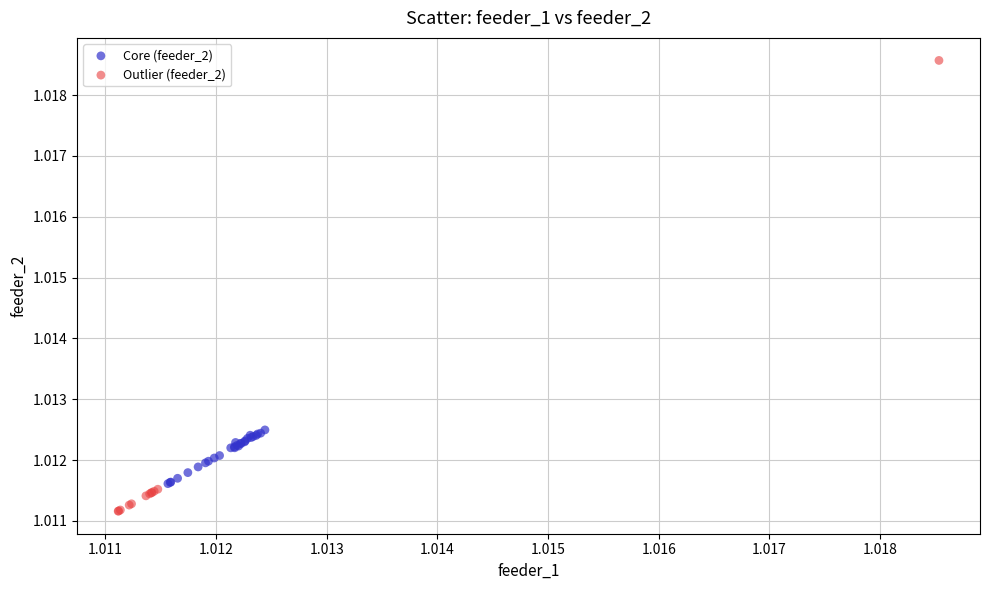

Which series contains the highest Y value?

Outlier (feeder_2)